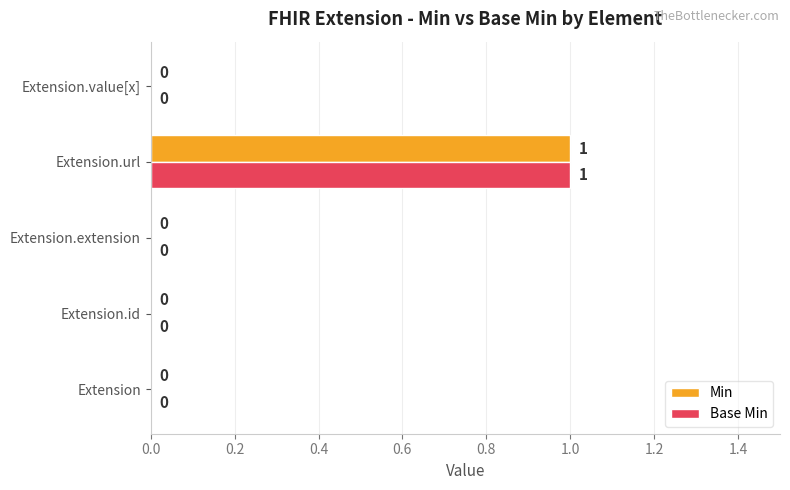

At which category does the chart reach its peak across all series?

Extension.url